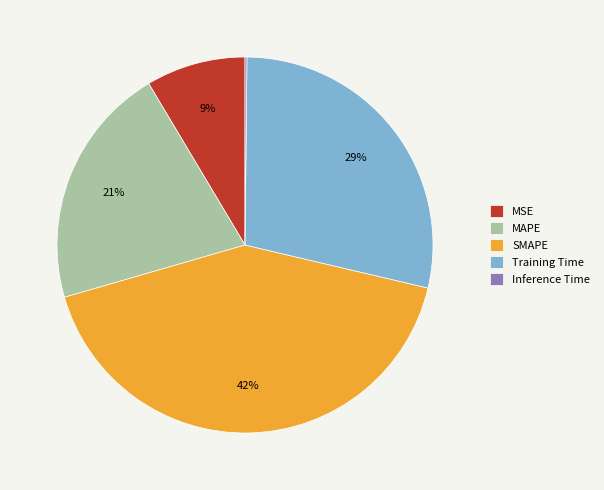

Which slice is the largest?

SMAPE